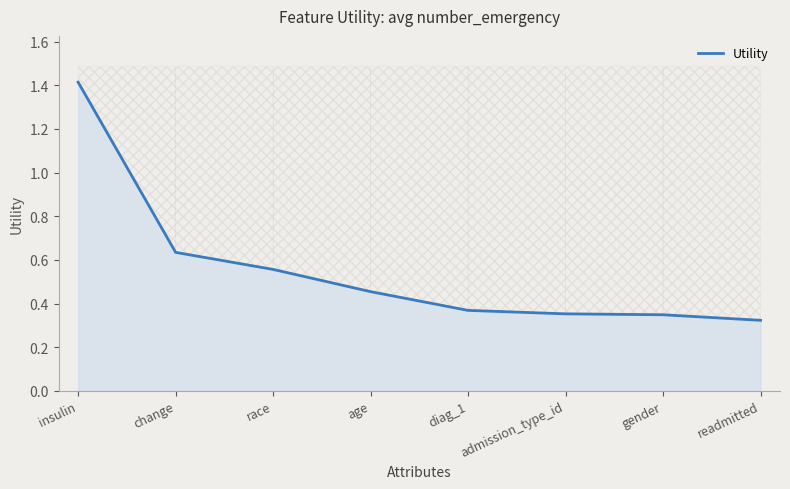

How many lines are shown in the chart?

1